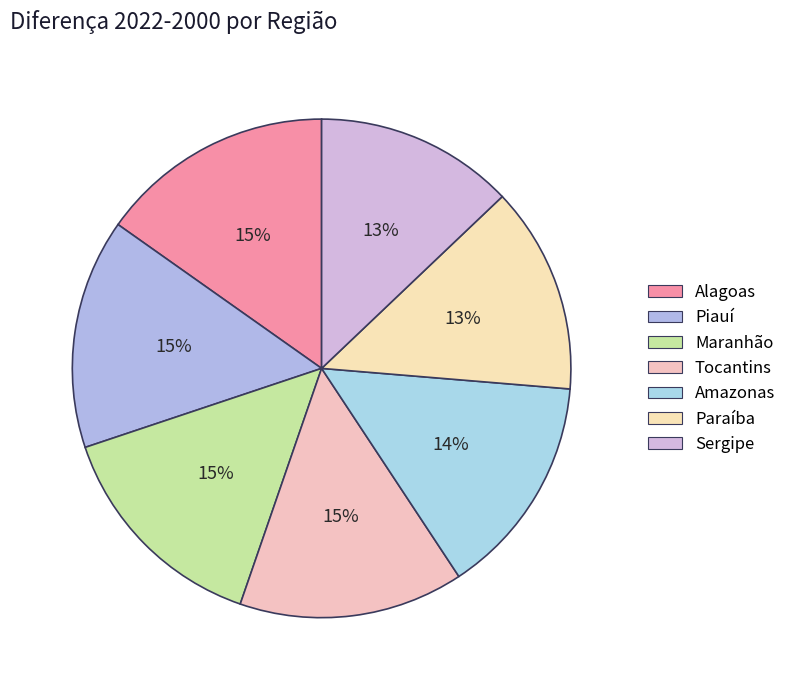

To the nearest percent, what is the difference between the largest and smallest slice percentages?

2%